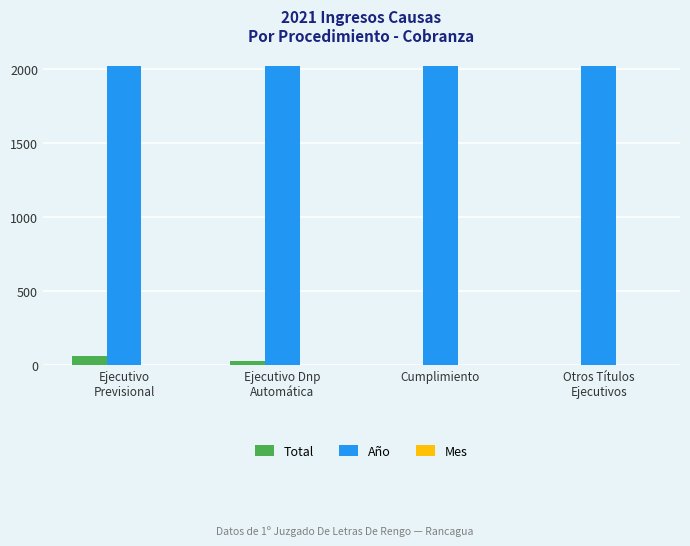

Which series has the largest total across all categories?

Año